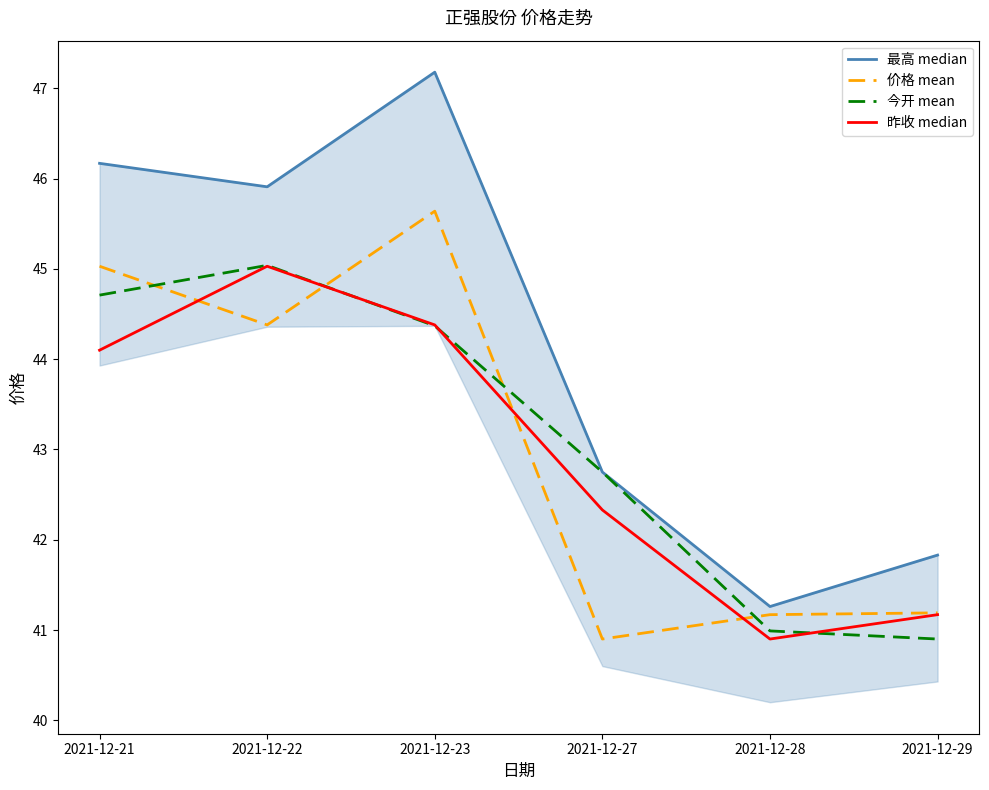

True or false: 最高 median and 昨收 median cross at least once.

False